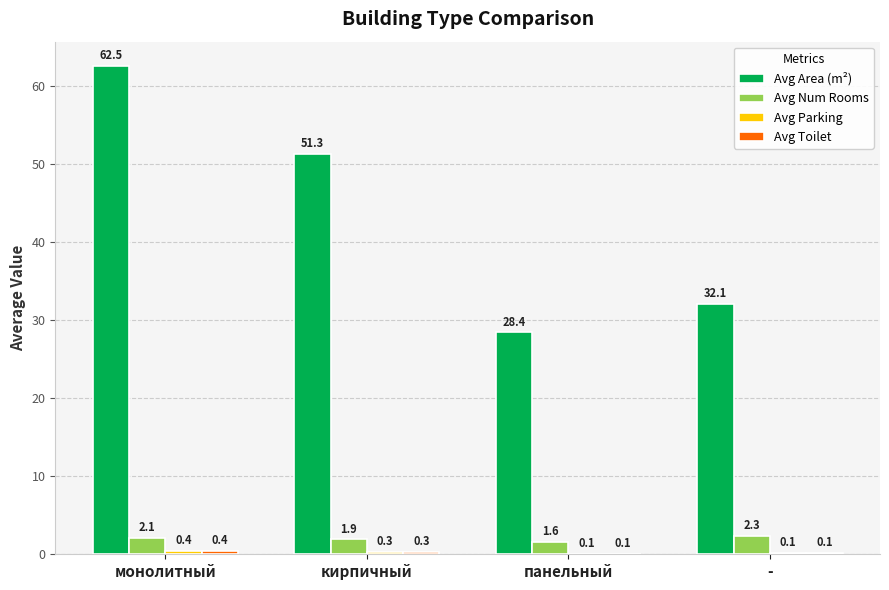

What is the greatest value displayed?

62.5